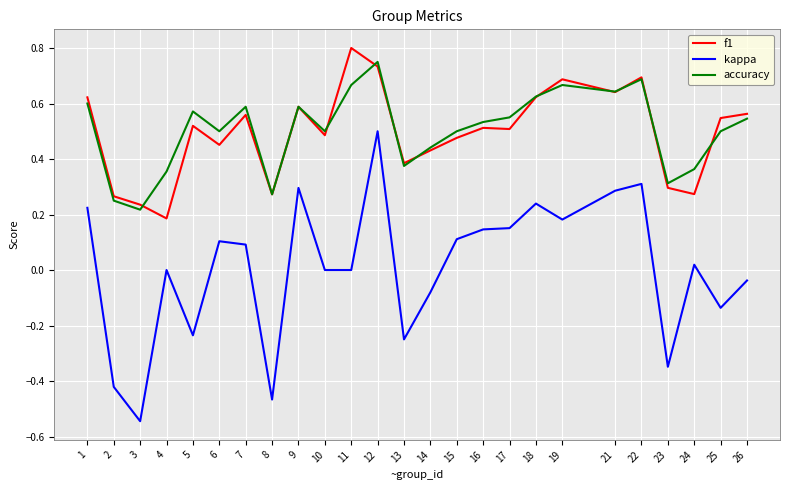

True or false: accuracy has a value of 0.6 at 21.

True